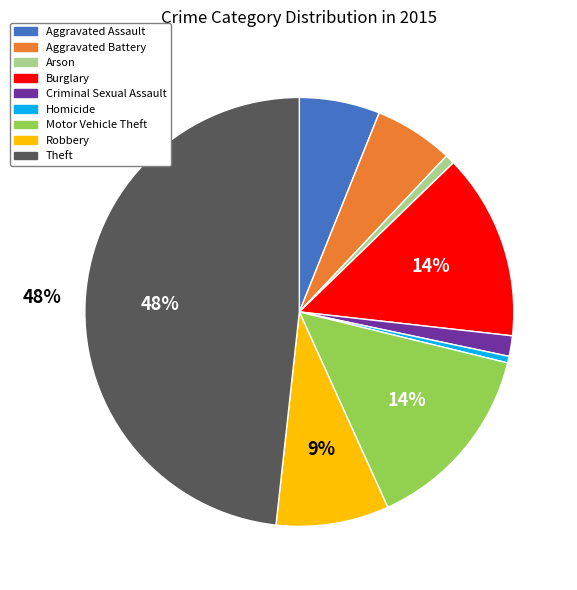

To the nearest percent, what is the difference between the Criminal Sexual Assault and Robbery slice percentages?

7%